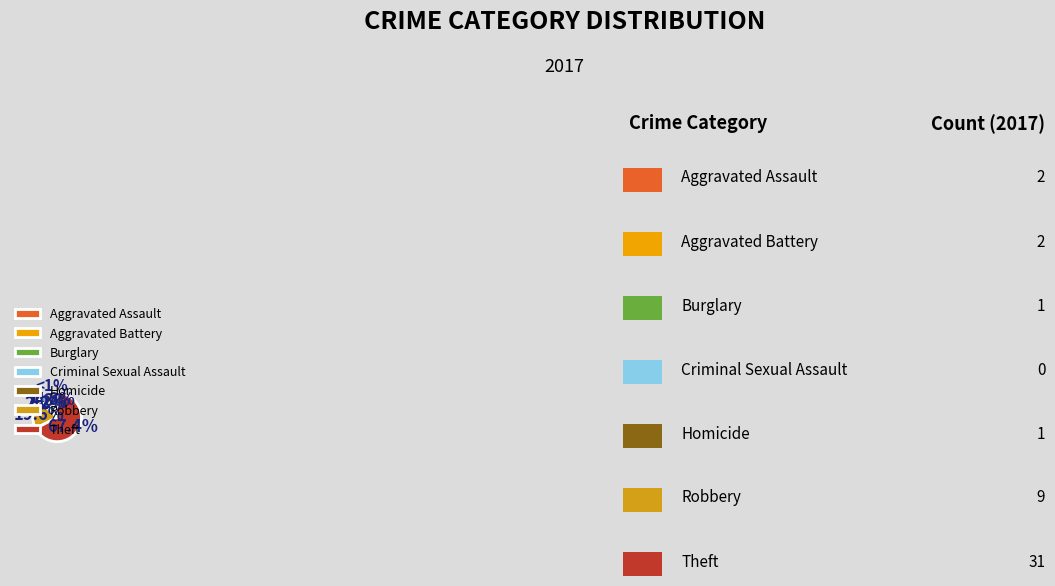

To the nearest percent, what portion does Burglary represent?

2%